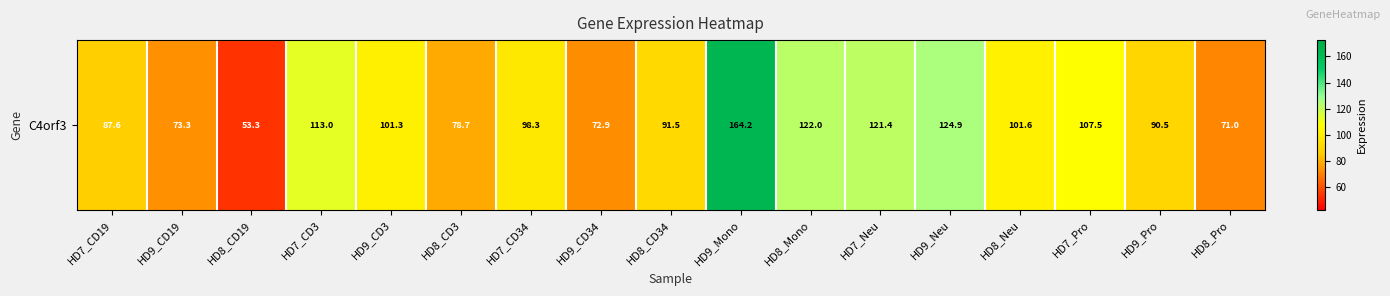

Which category has the lowest value across all series?

HD8_CD19